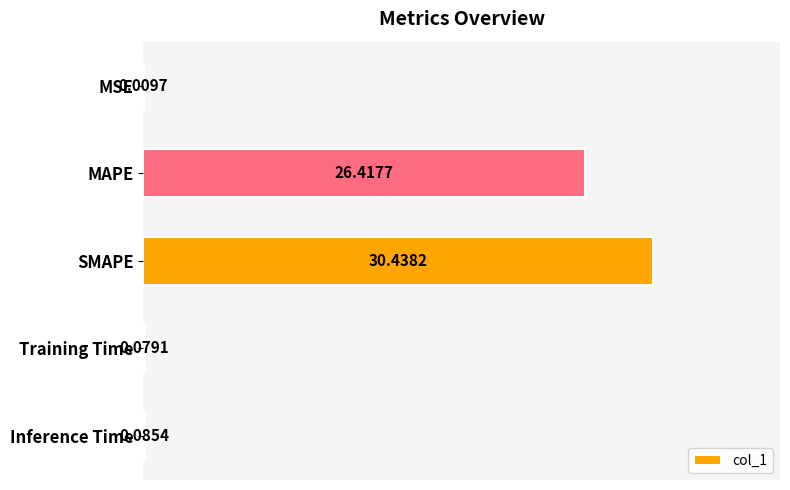

How many distinct data groups are displayed?

1